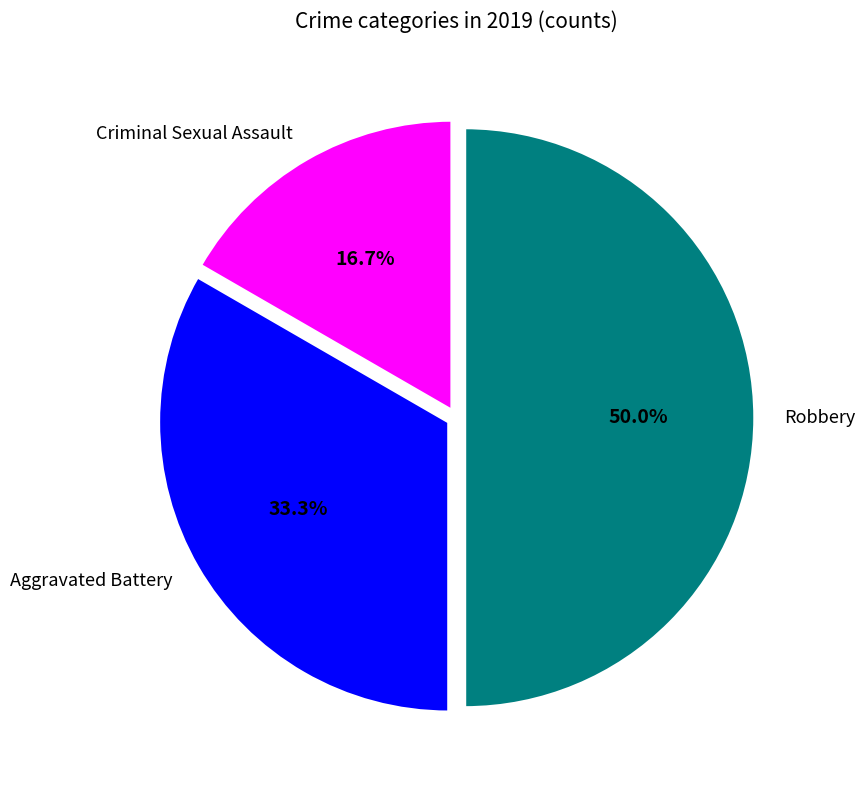

Approximately how many times larger is the value at Aggravated Battery compared to Criminal Sexual Assault?

2.0